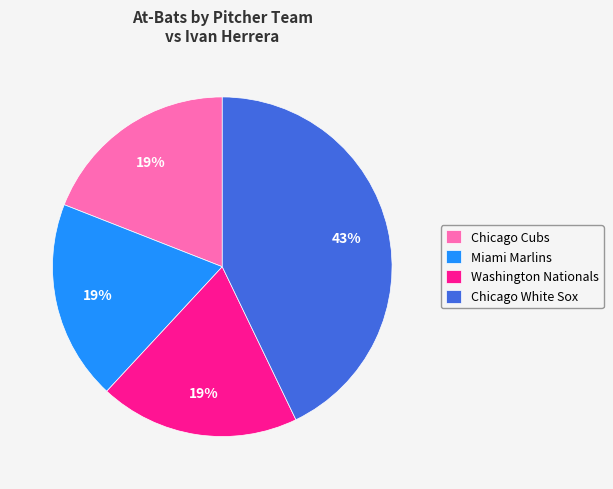

Does Miami Marlins represent more than half of the total?

No